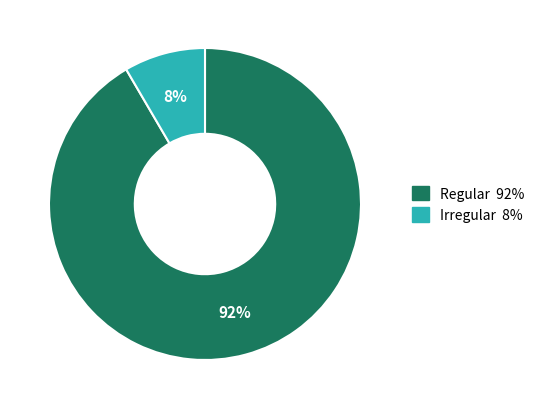

Which slice is the largest?

Regular